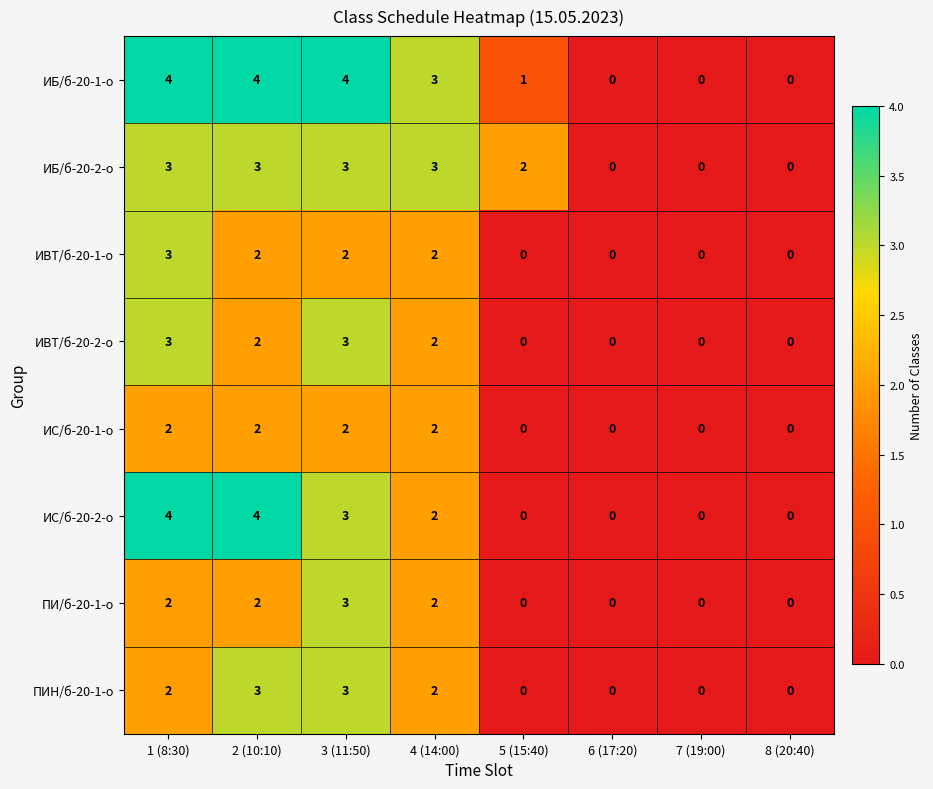

Between 2 (10:10) and 4 (14:00), which series saw the biggest shift?

ИС/б-20-2-о